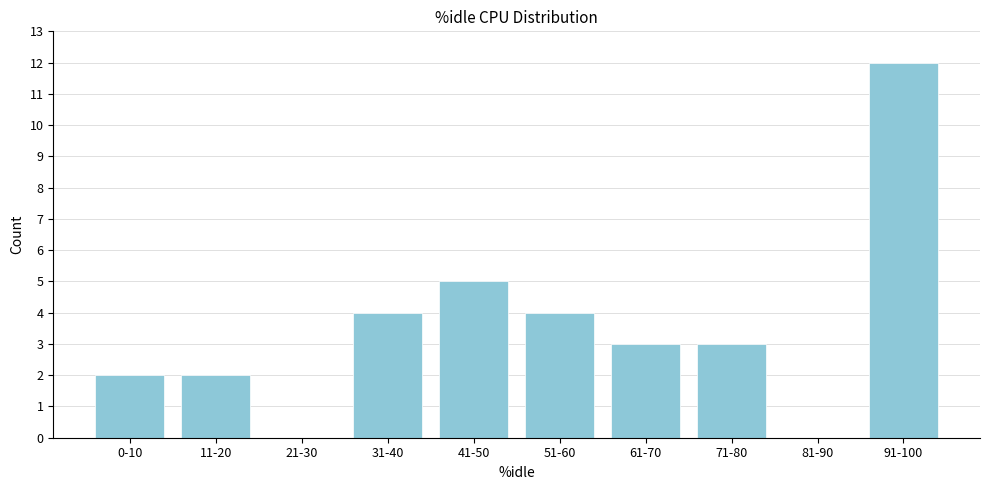

Reading left to right, transcribe all the data shown in this chart.

0-10=2	11-20=2	21-30=0	31-40=4	41-50=5	51-60=4	61-70=3	71-80=3	81-90=0	91-100=12